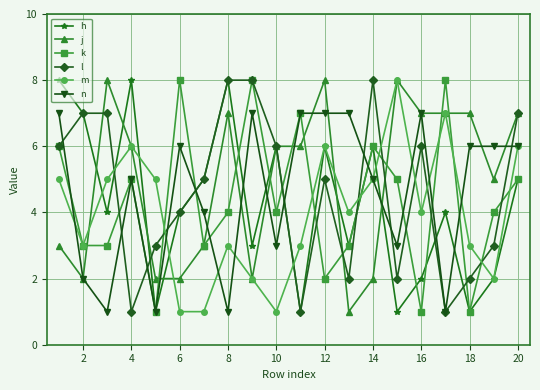

How many interior local valleys does the l series have?

5